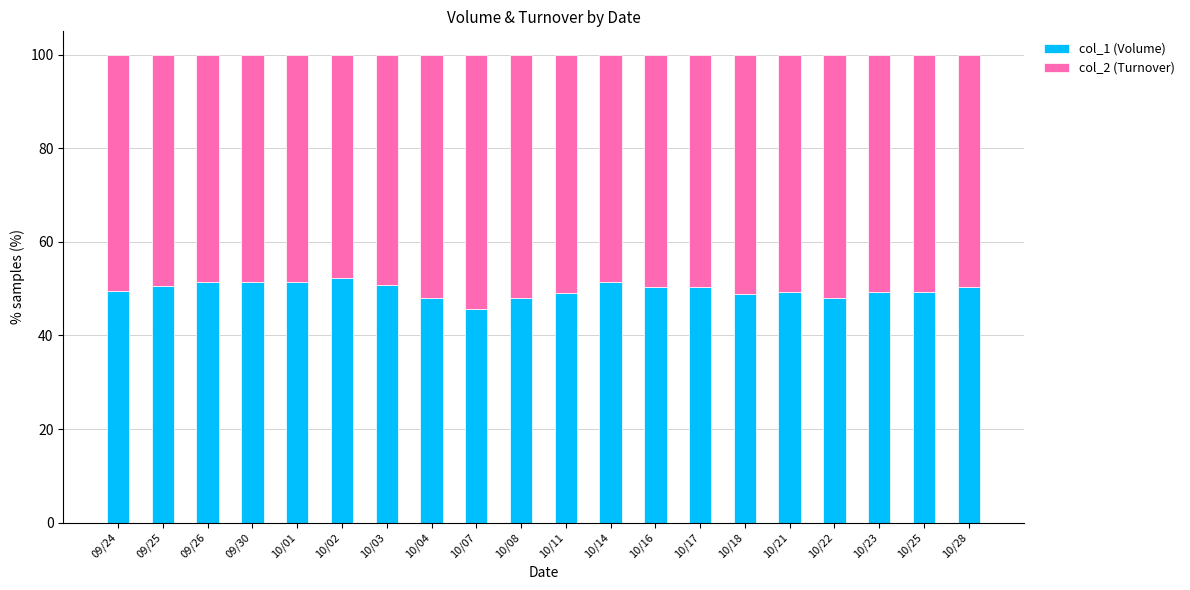

What is the lowest value of the col_1 (Volume) series?

45.6